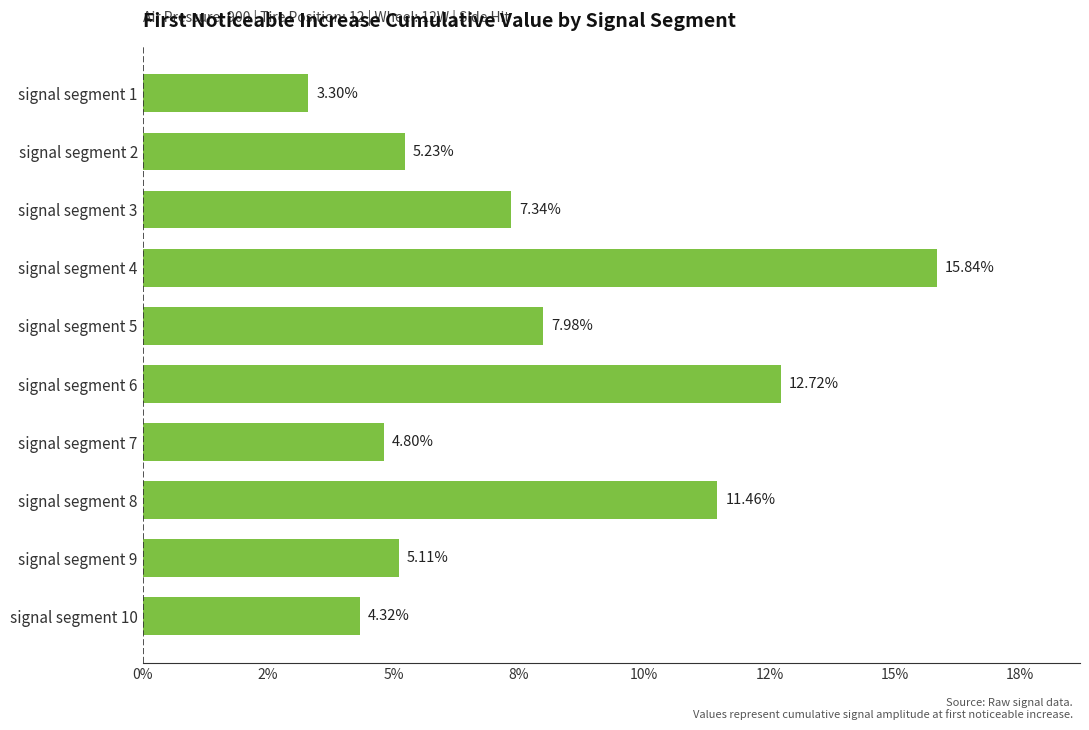

Does the chart contain any negative values?

No